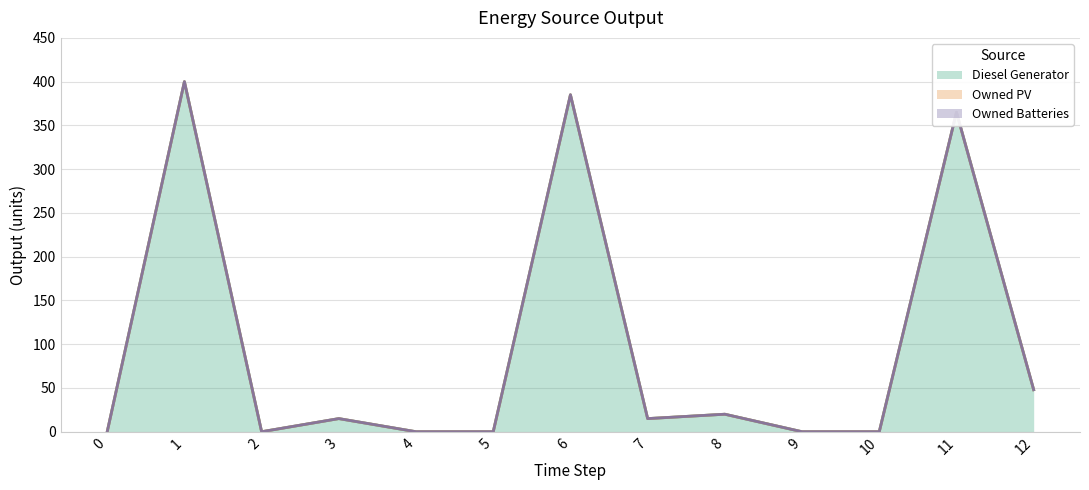

Rank the series by their maximum value, from lowest to highest.

Owned PV, Owned Batteries, Diesel Generator